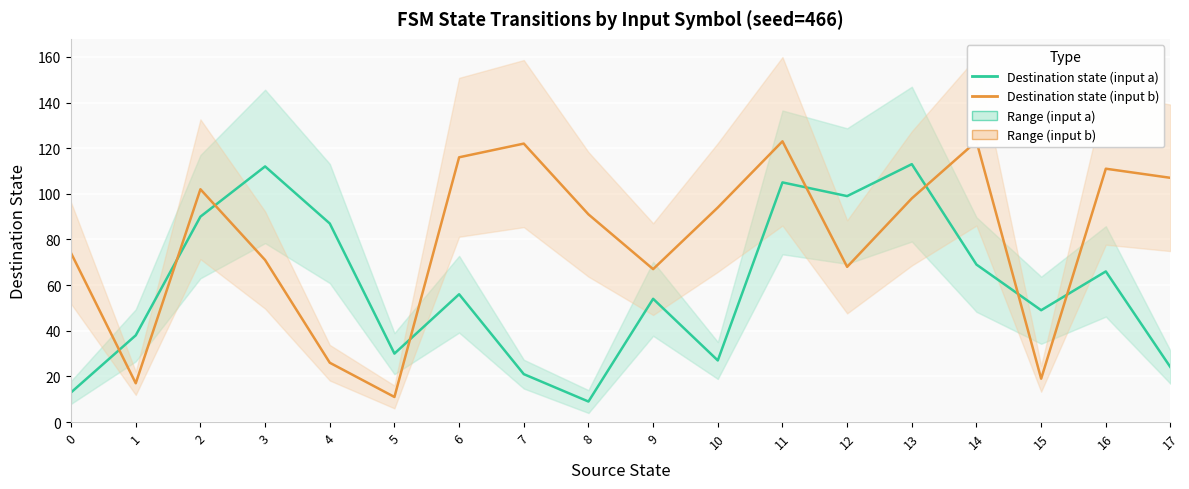

What is the total value across all series at 16?

177